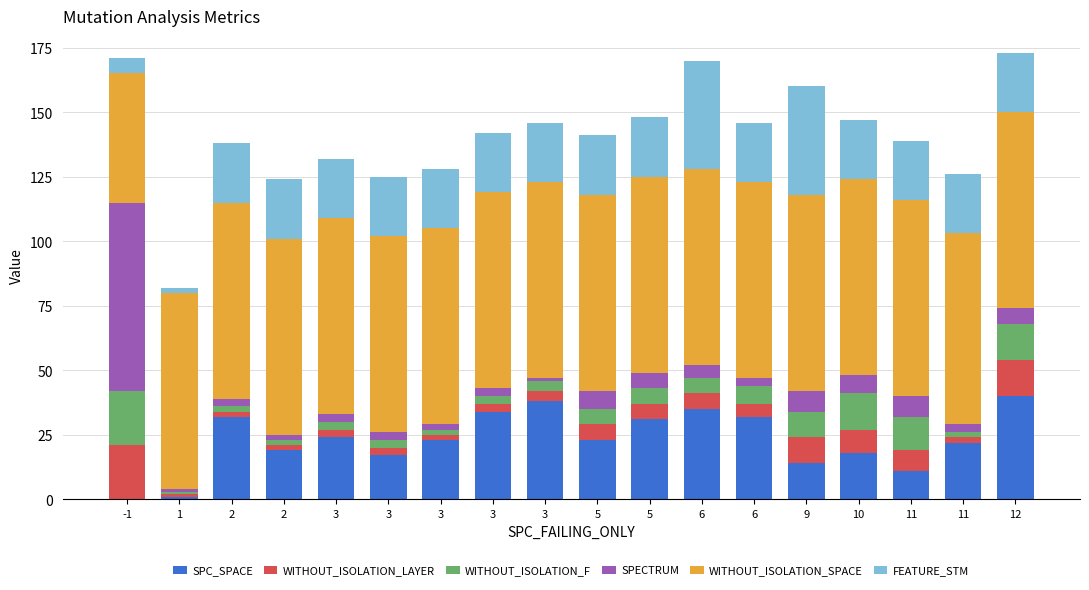

Count the number of data series in this chart.

6